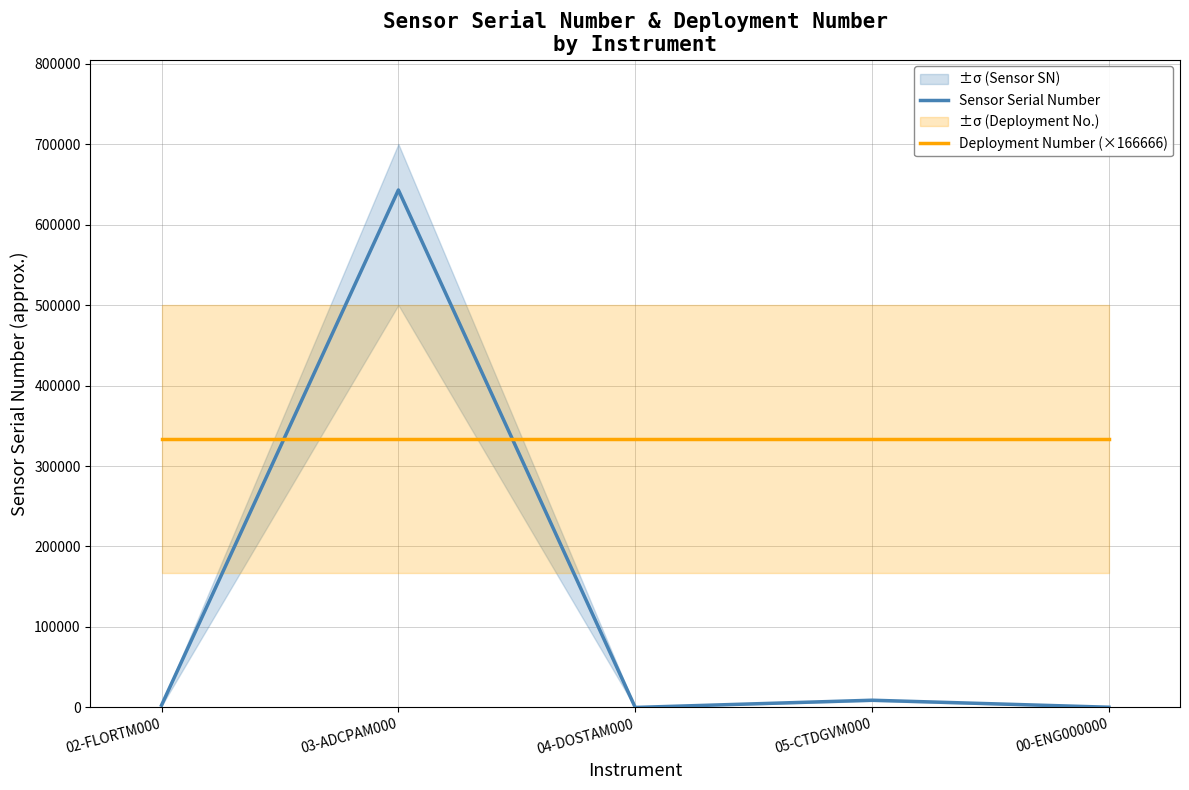

At how many categories does at least one series exceed 186935?

5